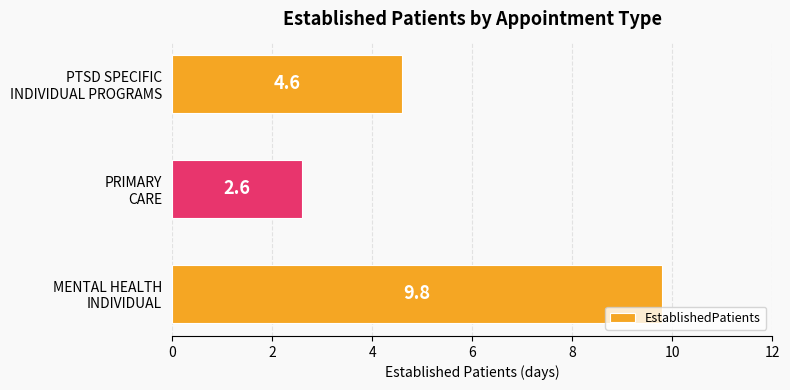

How many bars are there in total?

3